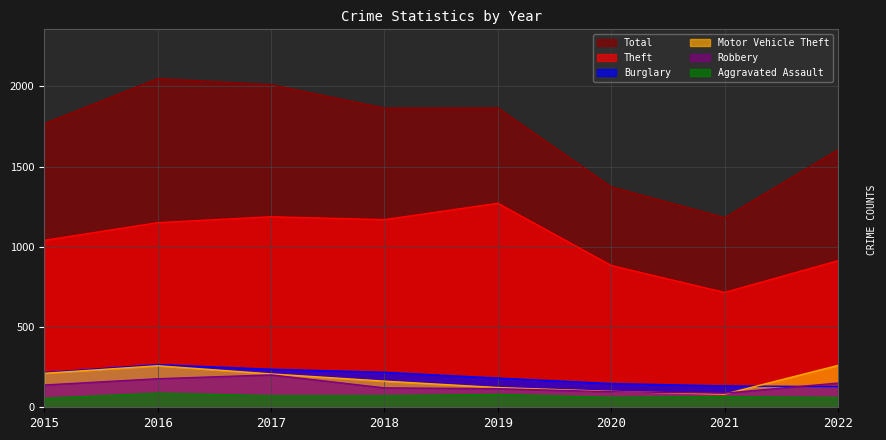

What is the total value across all series at 2017?

3918